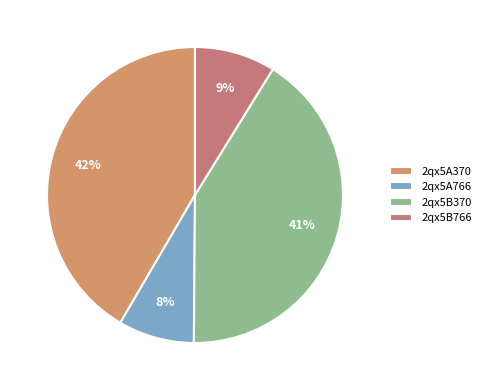

How many segments does this pie chart have?

4